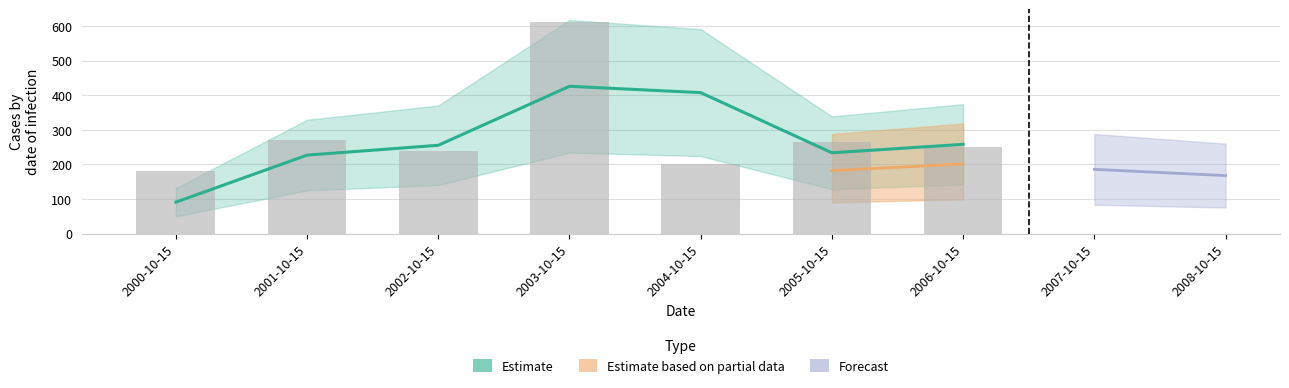

Is it true that the value at 2001-10-15 is 67.5?

False